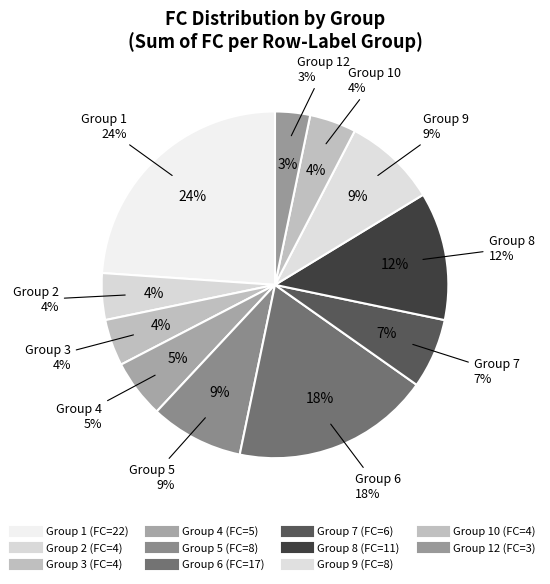

To the nearest percent, what is the average slice percentage?

9%